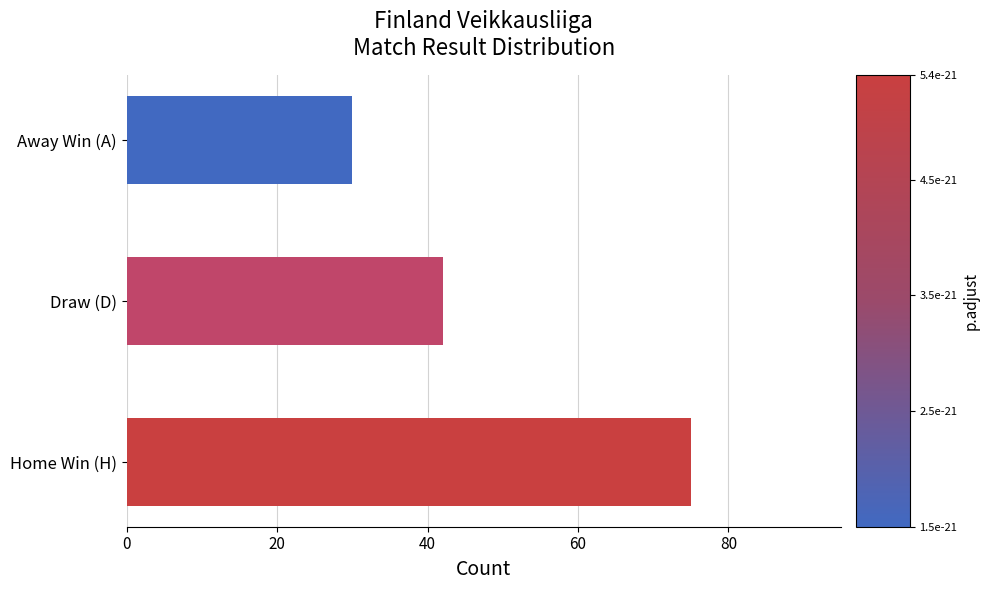

What is the minimum value shown in the chart?

30